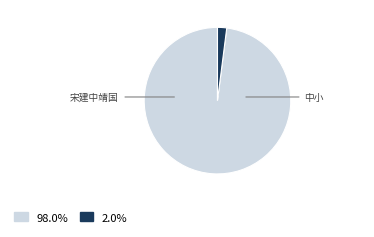

Is there a majority slice in this chart?

Yes